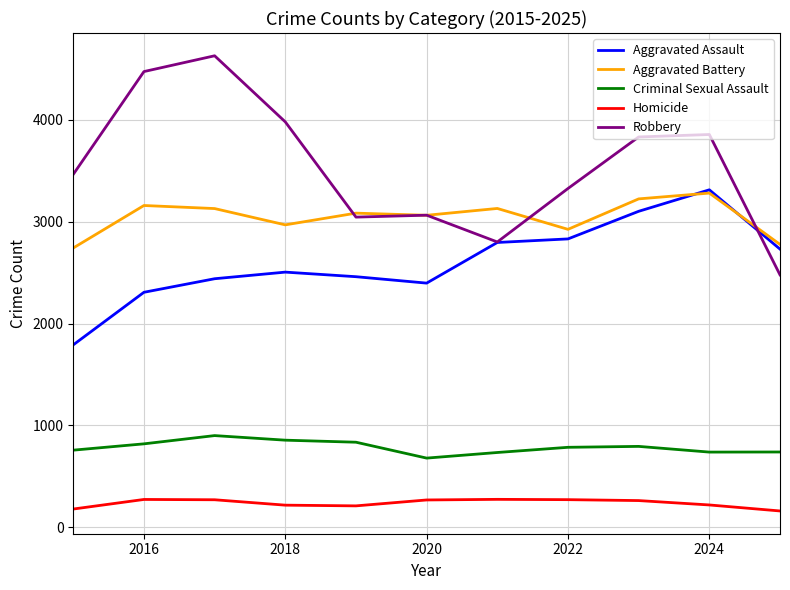

What is the difference between the second highest and minimum values in the Criminal Sexual Assault series?

176